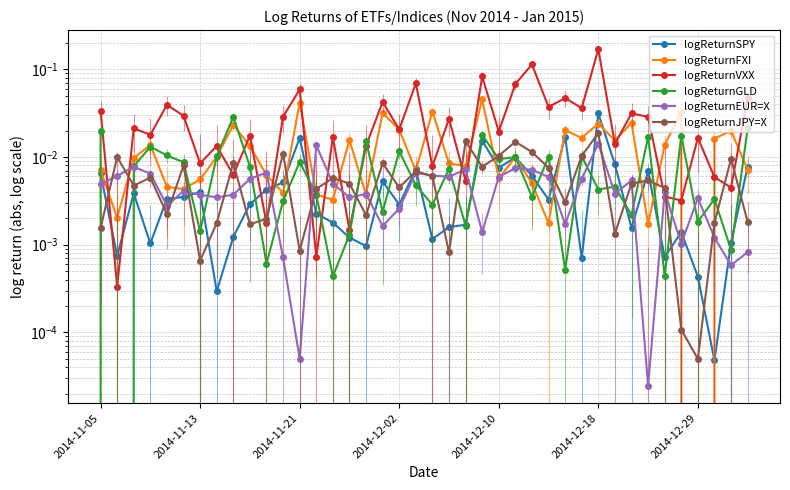

True or false: logReturnJPY=X has a value of 0.0 at 22.

False